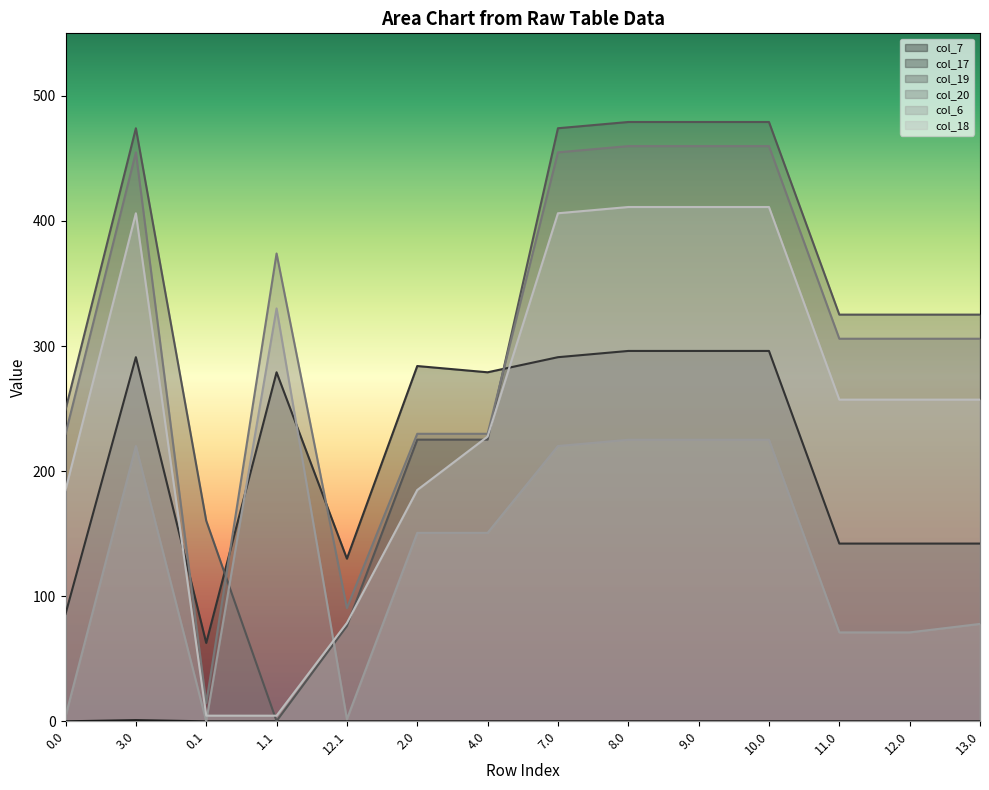

How many intersections are there between col_17 and col_6?

2